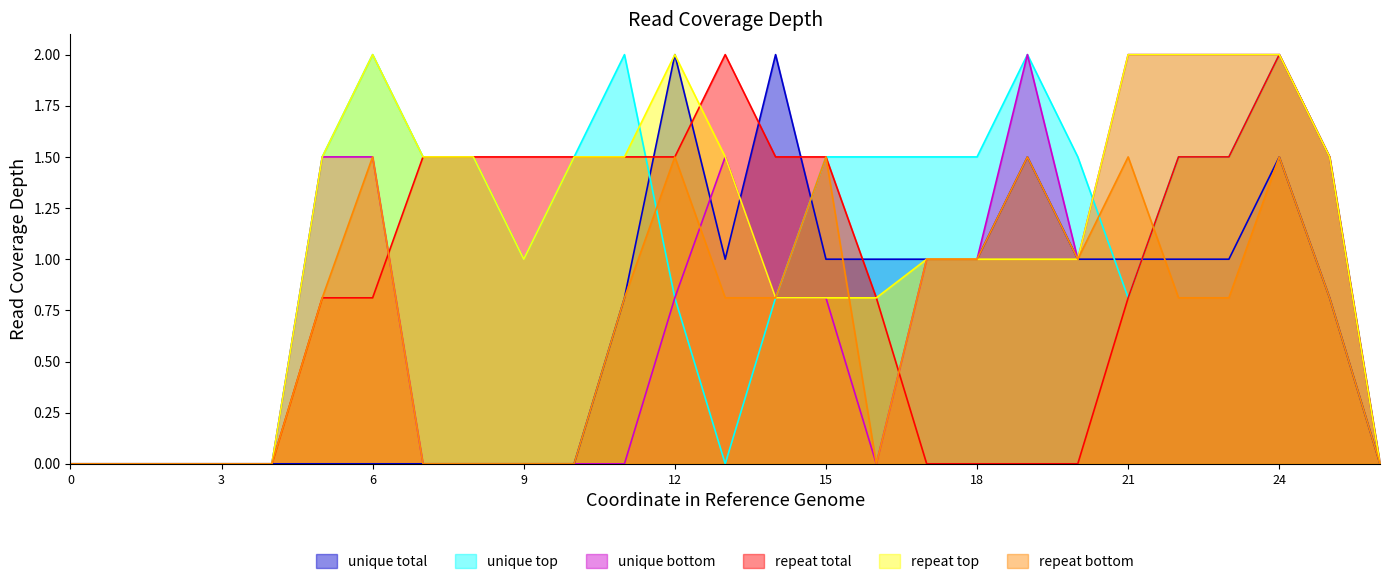

At how many categories does at least one series exceed 0?

21